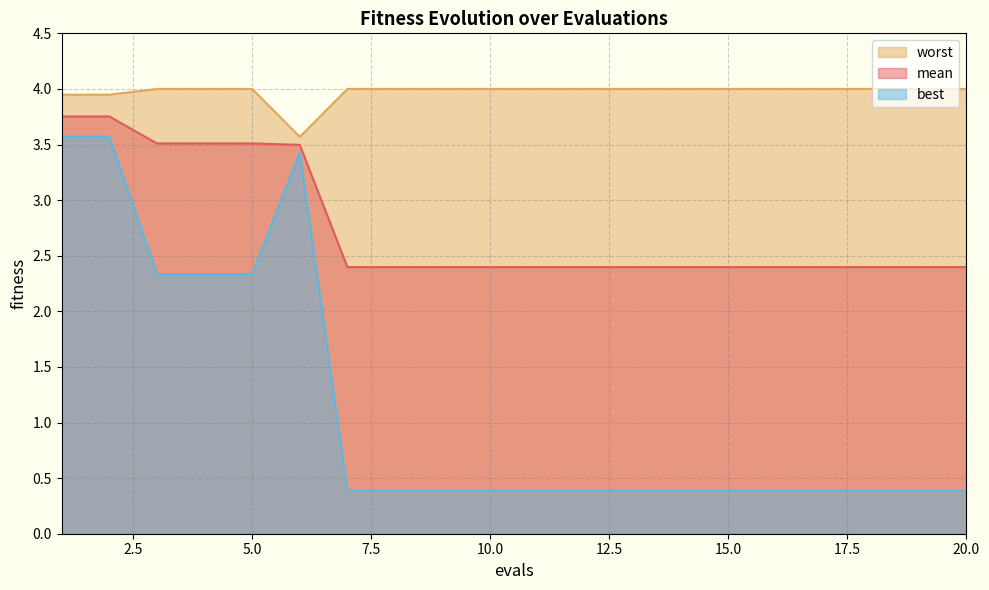

Reading left to right, list all the values displayed in this chart.

mean: 3.8	3.8	3.5	3.5	3.5	3.5	2.4	2.4	2.4	2.4	2.4	2.4	2.4	2.4	2.4	2.4	2.4	2.4	2.4	2.4
best: 3.6	3.6	2.3	2.3	2.3	3.4	0.4	0.4	0.4	0.4	0.4	0.4	0.4	0.4	0.4	0.4	0.4	0.4	0.4	0.4
worst: 3.9	3.9	4.0	4.0	4.0	3.6	4.0	4.0	4.0	4.0	4.0	4.0	4.0	4.0	4.0	4.0	4.0	4.0	4.0	4.0